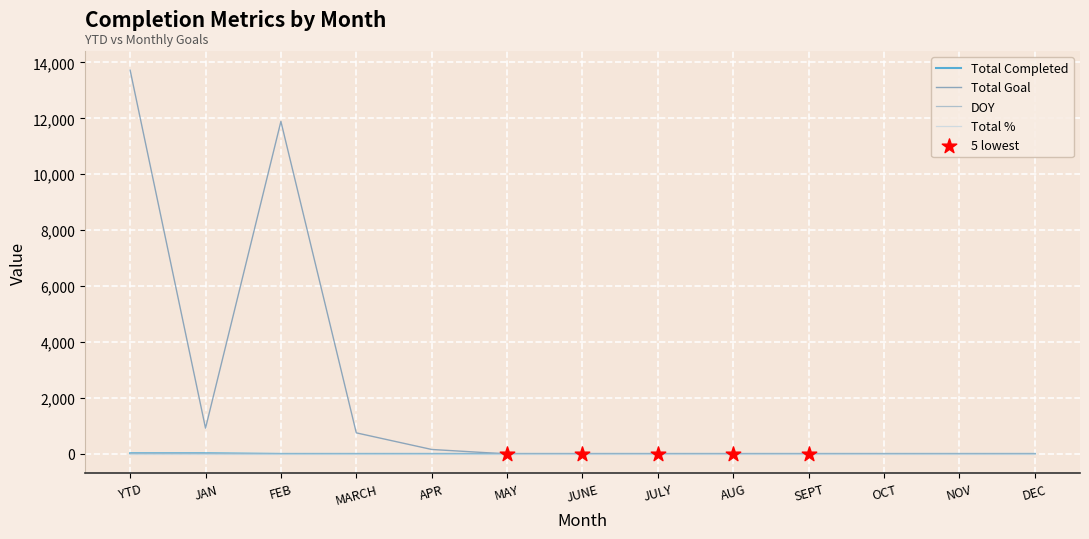

Which series has the largest total across all categories?

Total Goal